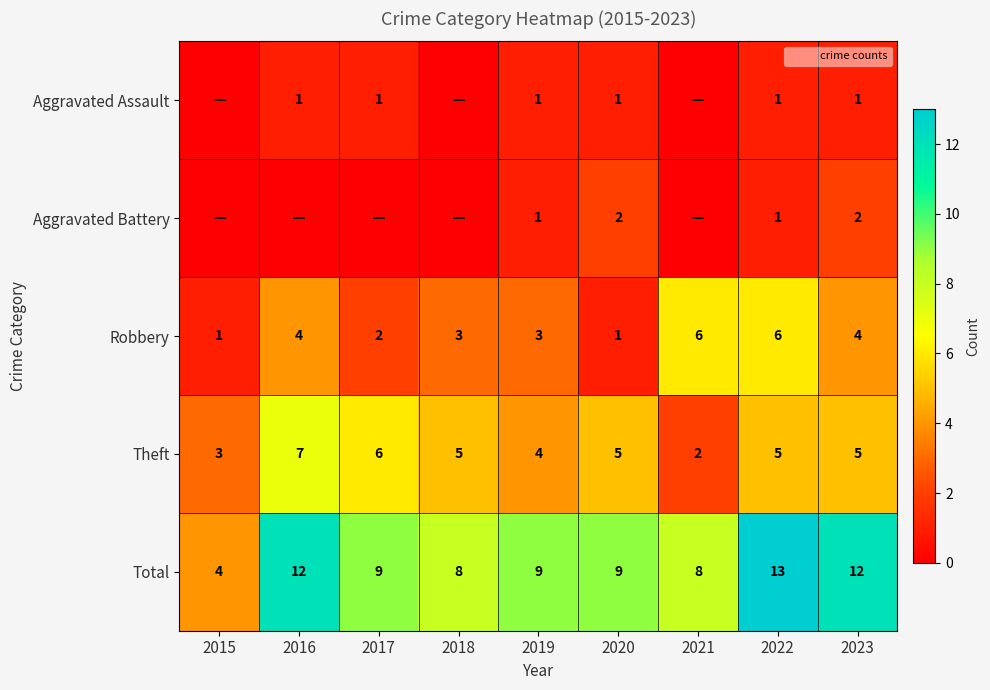

At which category is the sum across all series the highest?

2022